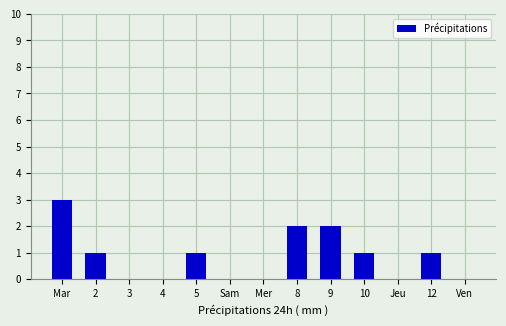

What is the maximum value shown in the chart?

3